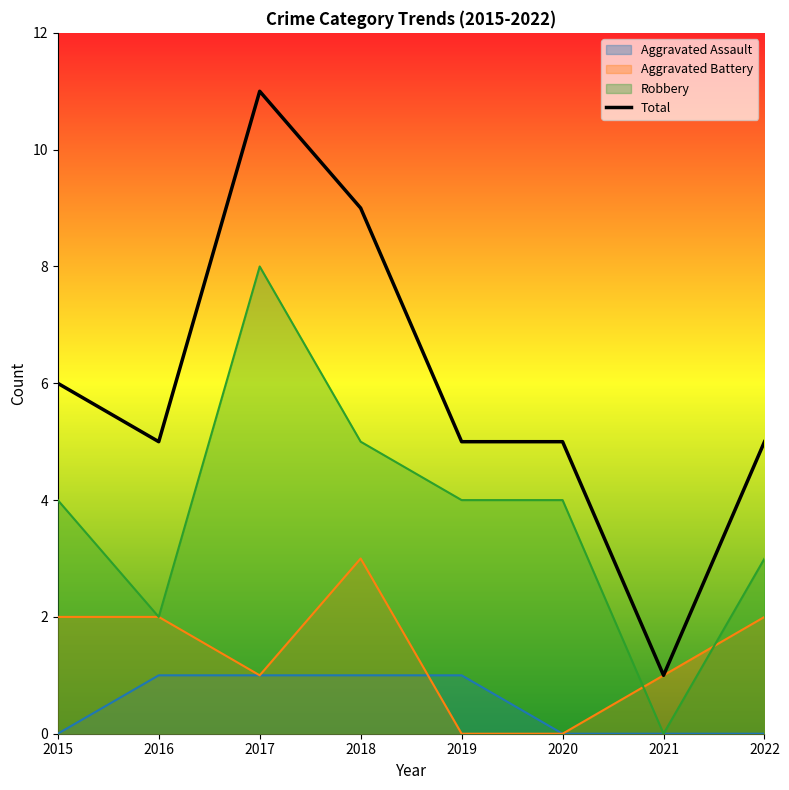

What is the value of the 3rd point from the left?

11